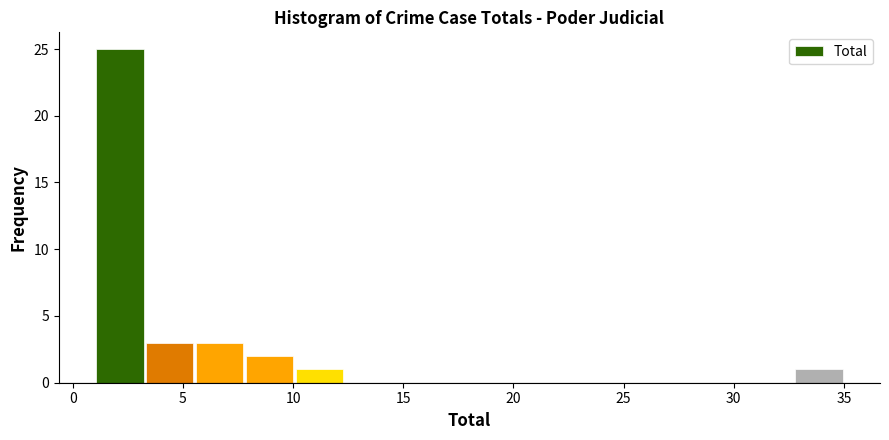

What is the height of the bar covering 32.5 to 35.0 on the x-axis? Neither the bar edges nor the heights are printed on the chart, so give them approximately, as read against the axes.

1